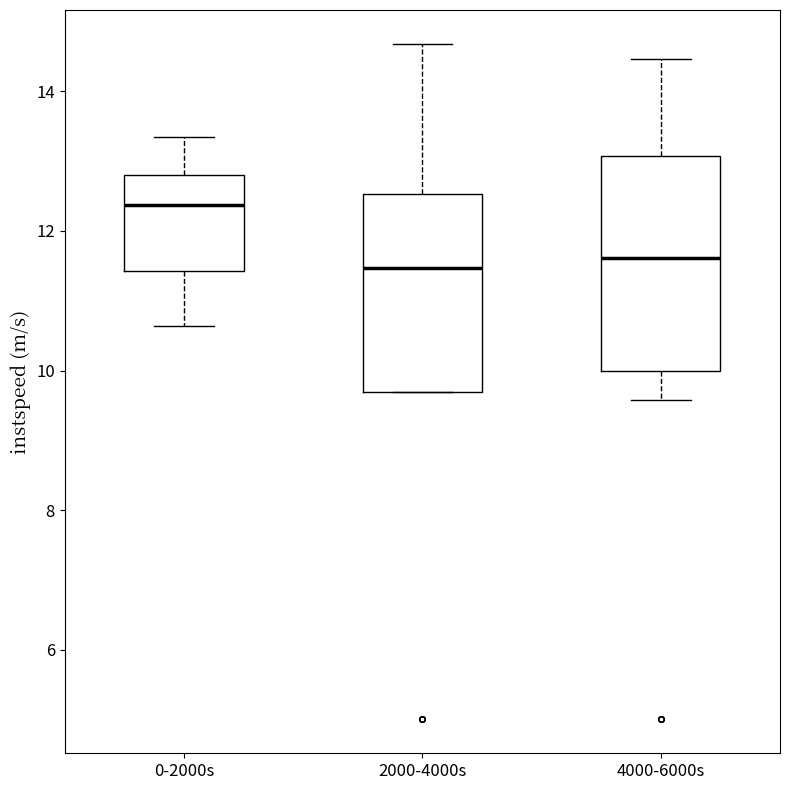

Where does the median line of the box for 2000-4000s sit on the y-axis? The values are not printed on the chart, so give them approximately, as read against the axis.

11.4